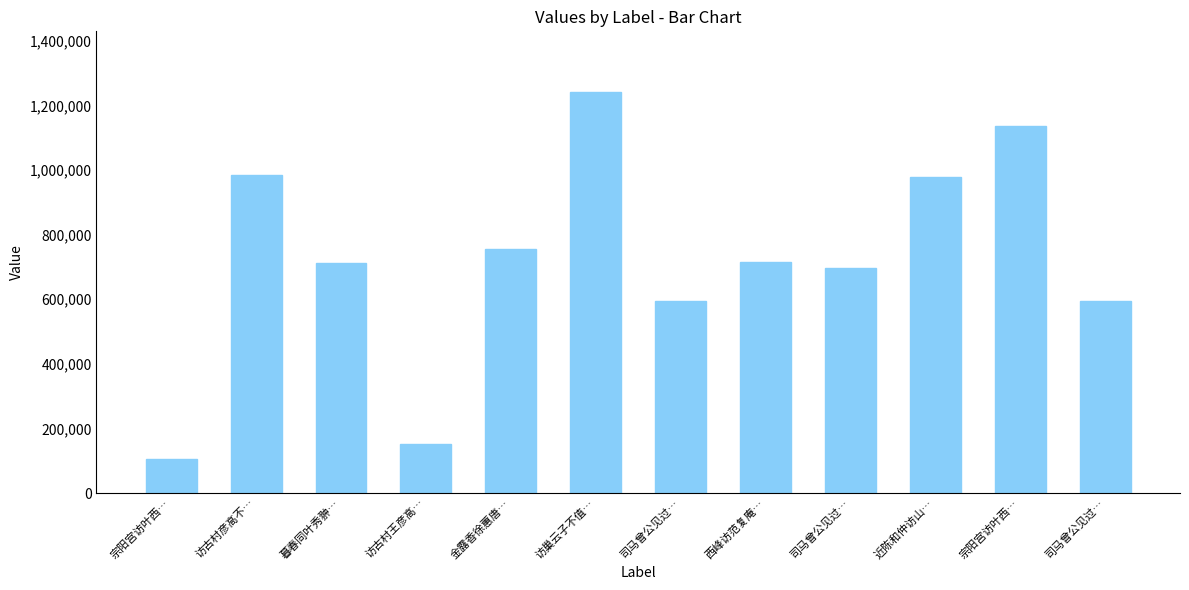

List the labels in order of value, largest first.

访巢云子不值…, 宗阳宫访叶西…, 访古村彦高不…, 近陈和仲访山…, 金露香徐蕙唐…, 西峰访范复庵…, 暮春同叶秀翀…, 司马曾公见过…, 司马曾公见过…, 司马曾公见过…, 访古村王彦高…, 宗阳宫访叶西…